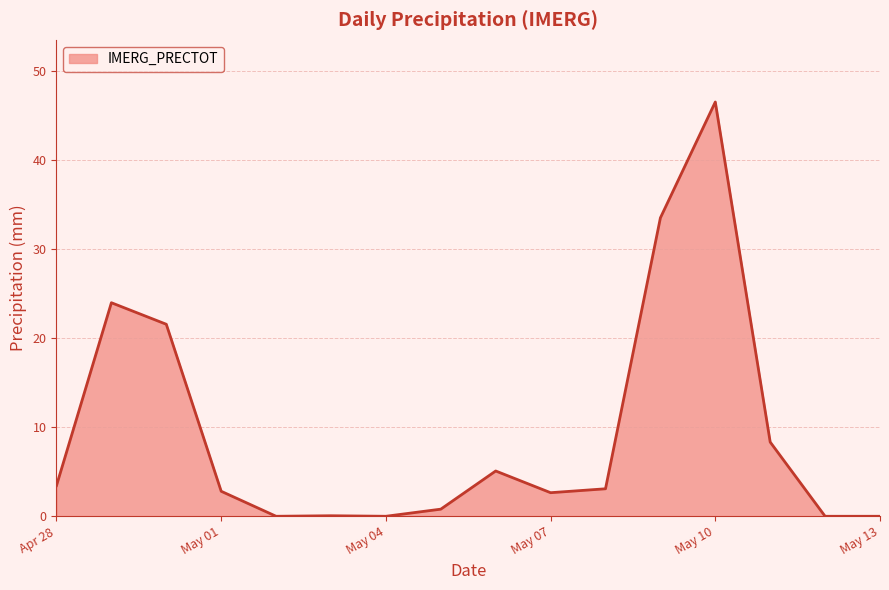

What is the difference between the maximum and minimum values?

46.6